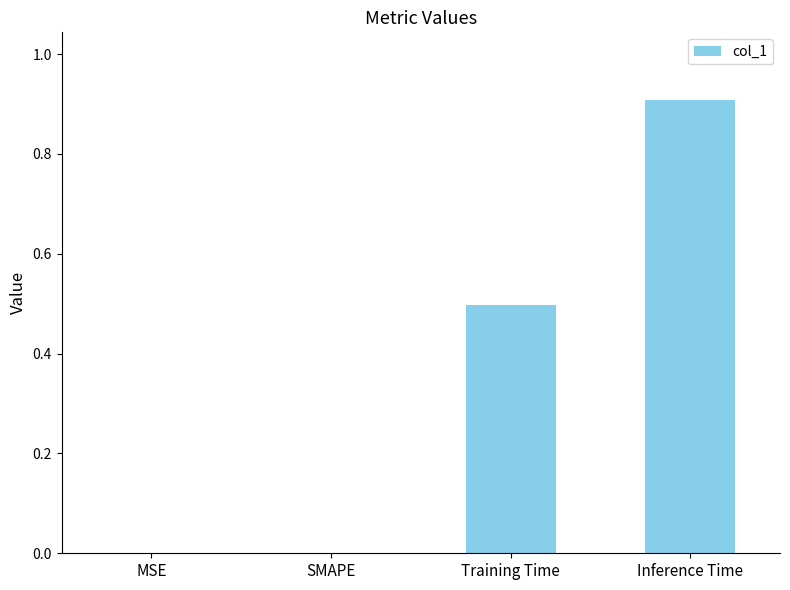

Is it true that the value at Inference Time is 1.6?

False